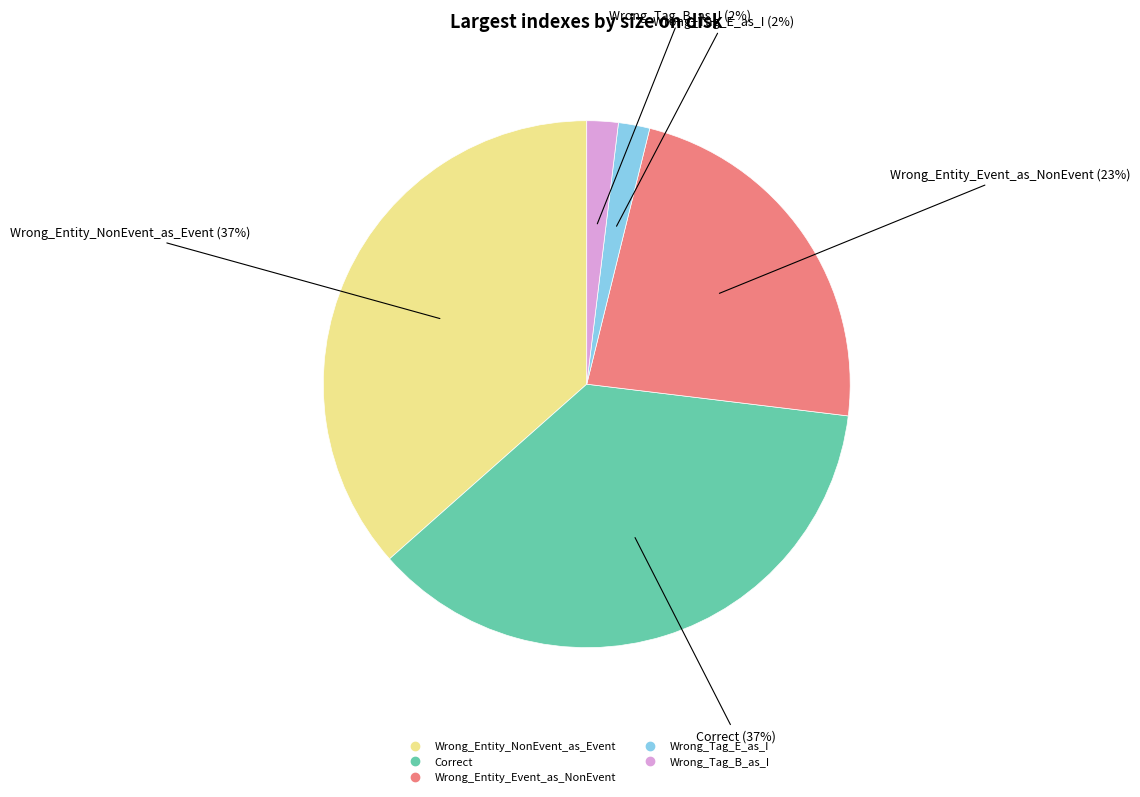

Approximately how many times larger is the value at Wrong_Entity_NonEvent_as_Event compared to Correct?

1.0